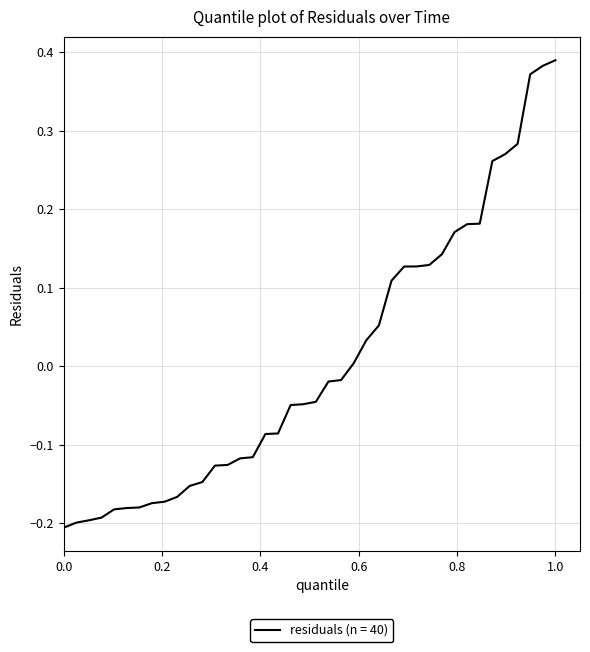

What is the difference between the maximum and minimum values?

0.6